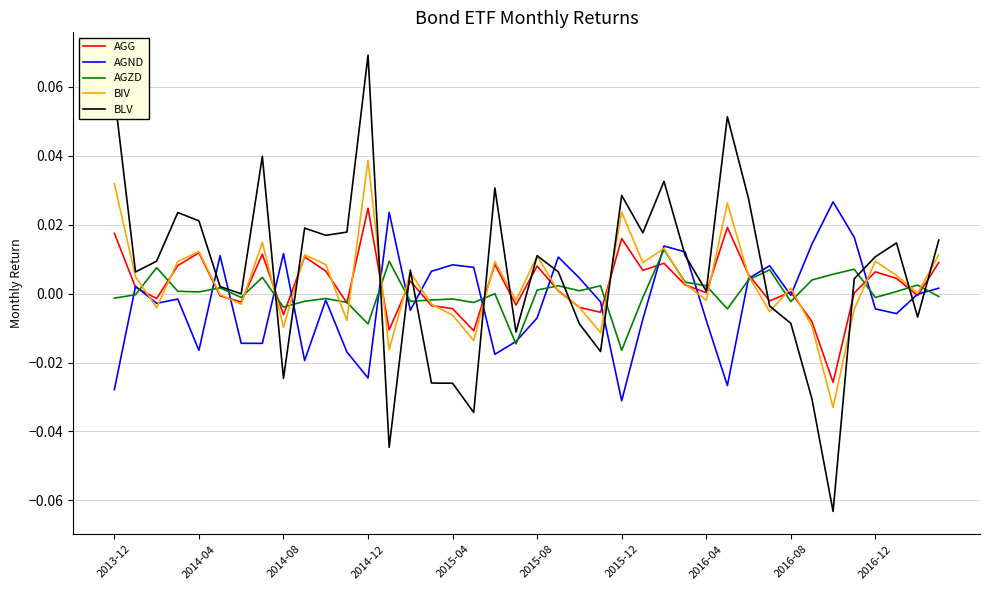

Which series has the widest spread of values?

BLV